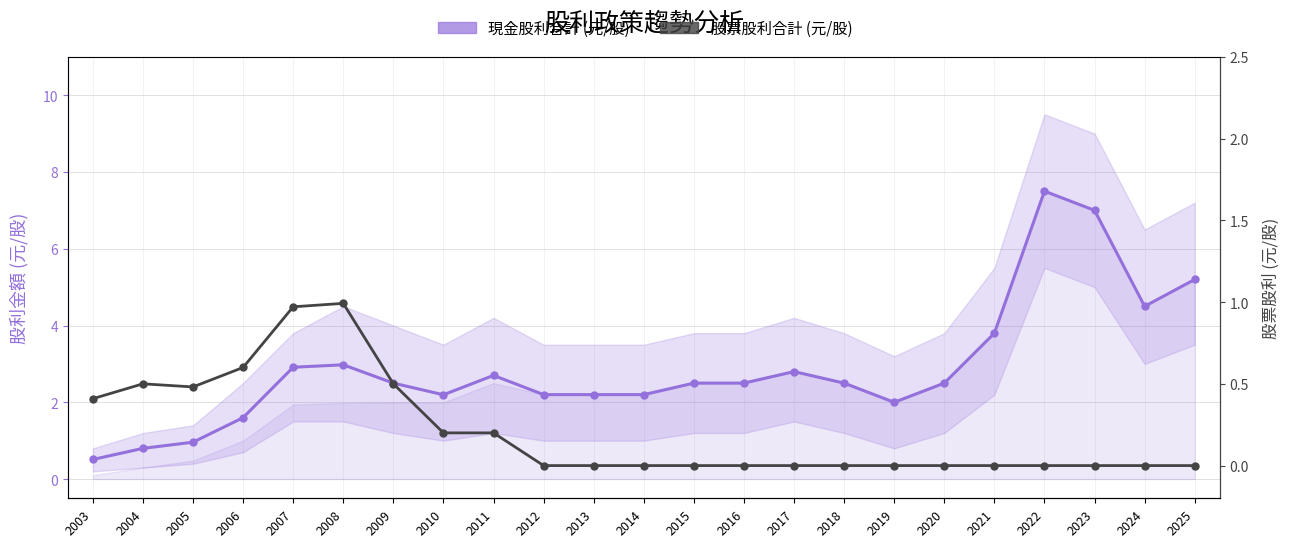

True or false: 股票股利合計 (元/股) has a value of 0.0 at 2017.

True